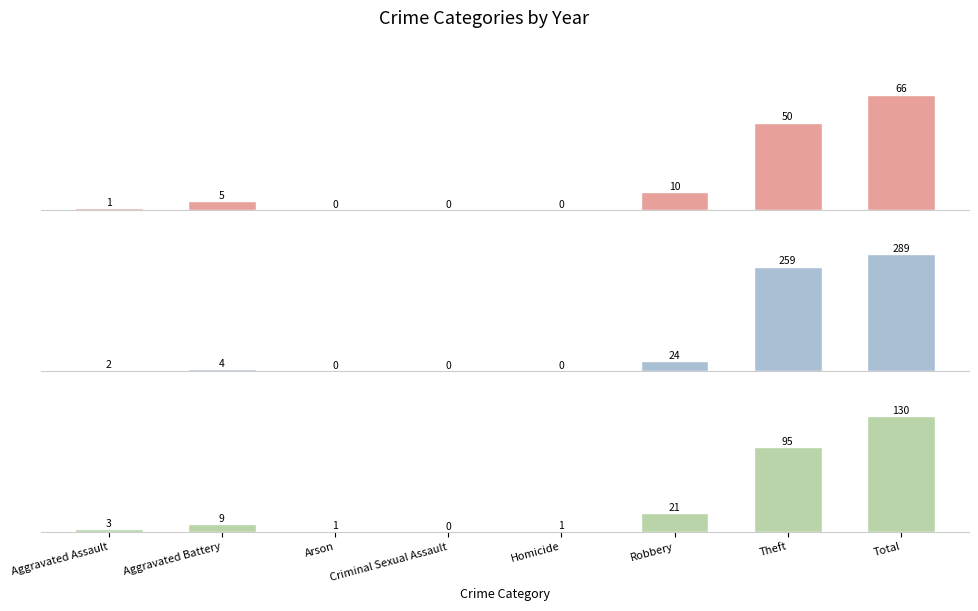

Read the 2017 value at Robbery, to the nearest 5.

25